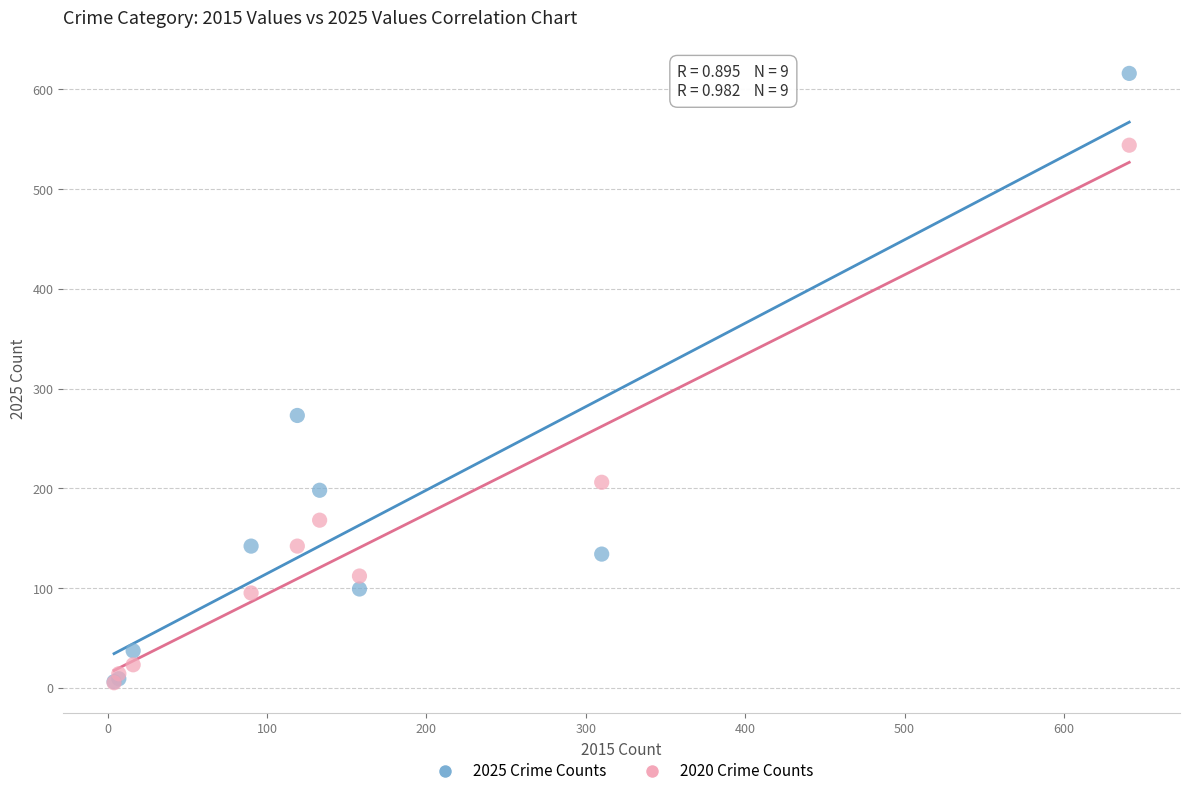

What are all the series names shown in the legend?

2025 Crime Counts, 2020 Crime Counts